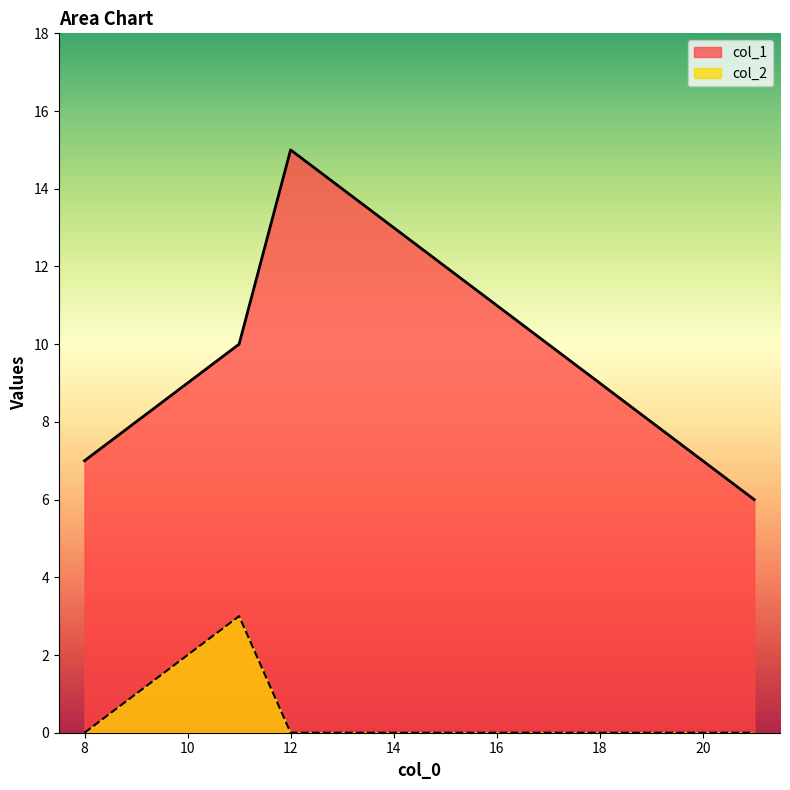

List the series in order of their peak value, lowest first.

col_2, col_1